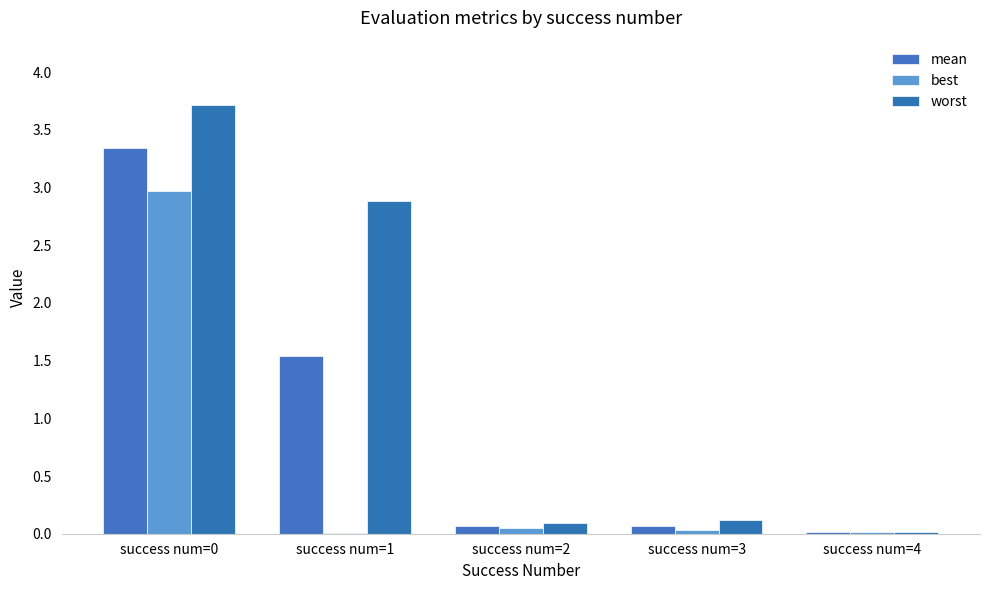

What is the value of the best bar at the 1st from the left?

3.0